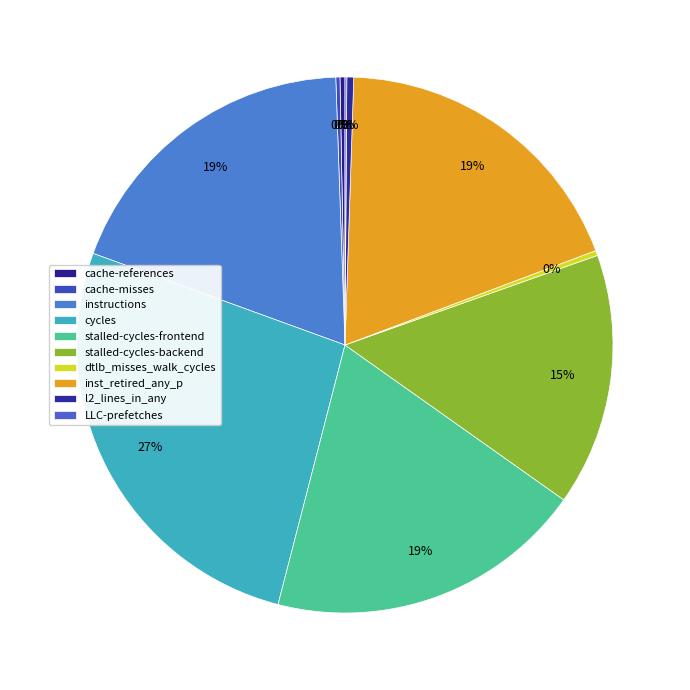

Does any single category account for the majority?

No